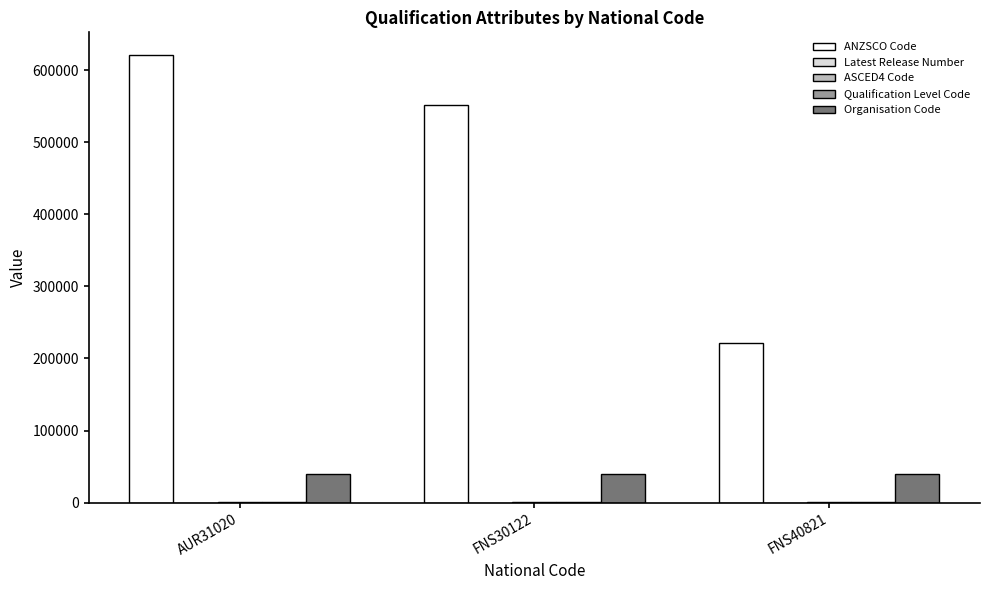

Are the bars grouped side by side (vs. stacked)?

Yes